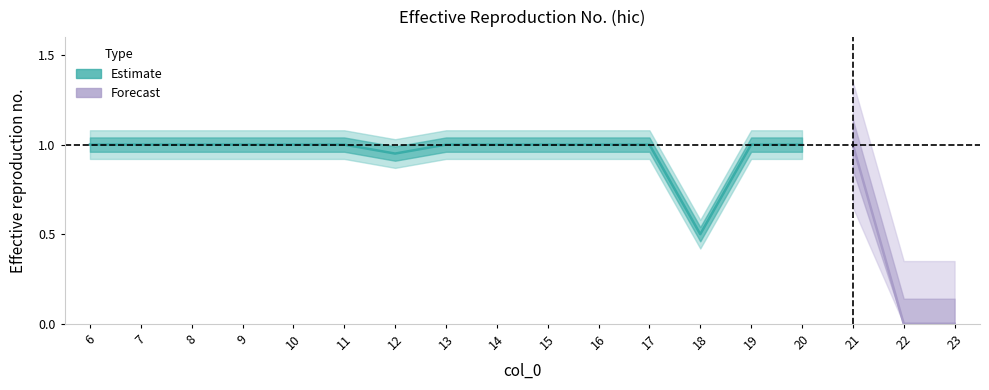

Reading left to right, transcribe all the data shown in this chart.

6=1.0	7=1.0	8=1.0	9=1.0	10=1.0	11=1.0	12=0.9	13=1.0	14=1.0	15=1.0	16=1.0	17=1.0	18=0.5	19=1.0	20=1.0	21=1.0	22=0.0	23=0.0